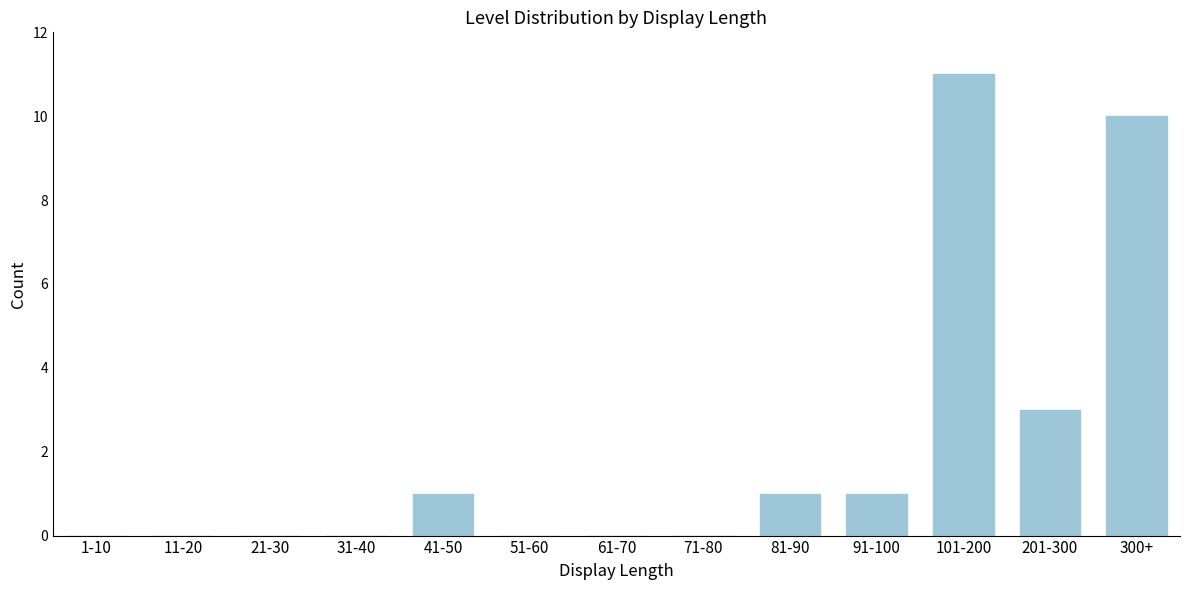

Reading left to right, transcribe all the data shown in this chart.

1-10=0	11-20=0	21-30=0	31-40=0	41-50=1	51-60=0	61-70=0	71-80=0	81-90=1	91-100=1	101-200=11	201-300=3	300+=10